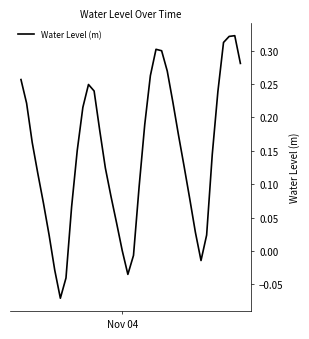

What is the difference between the maximum and minimum values?

0.4